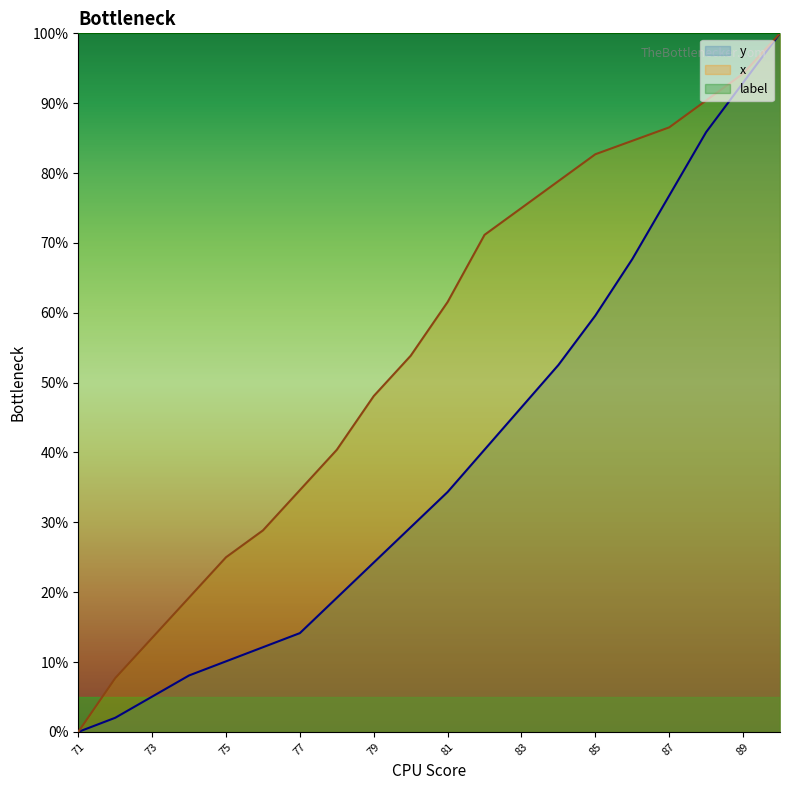

Reading left to right, transcribe all the data shown in this chart.

y: 71=0.0	72=2.0	73=5.1	74=8.1	75=10.1	76=12.1	77=14.1	78=19.2	79=24.2	80=29.3	81=34.3	82=40.4	83=46.5	84=52.5	85=59.6	86=67.7	87=76.8	88=85.9	89=92.9	90=100.0
x: 71=0.0	72=7.7	73=13.5	74=19.2	75=25.0	76=28.8	77=34.6	78=40.4	79=48.1	80=53.8	81=61.5	82=71.2	83=75.0	84=78.8	85=82.7	86=84.6	87=86.5	88=90.4	89=94.2	90=100.0